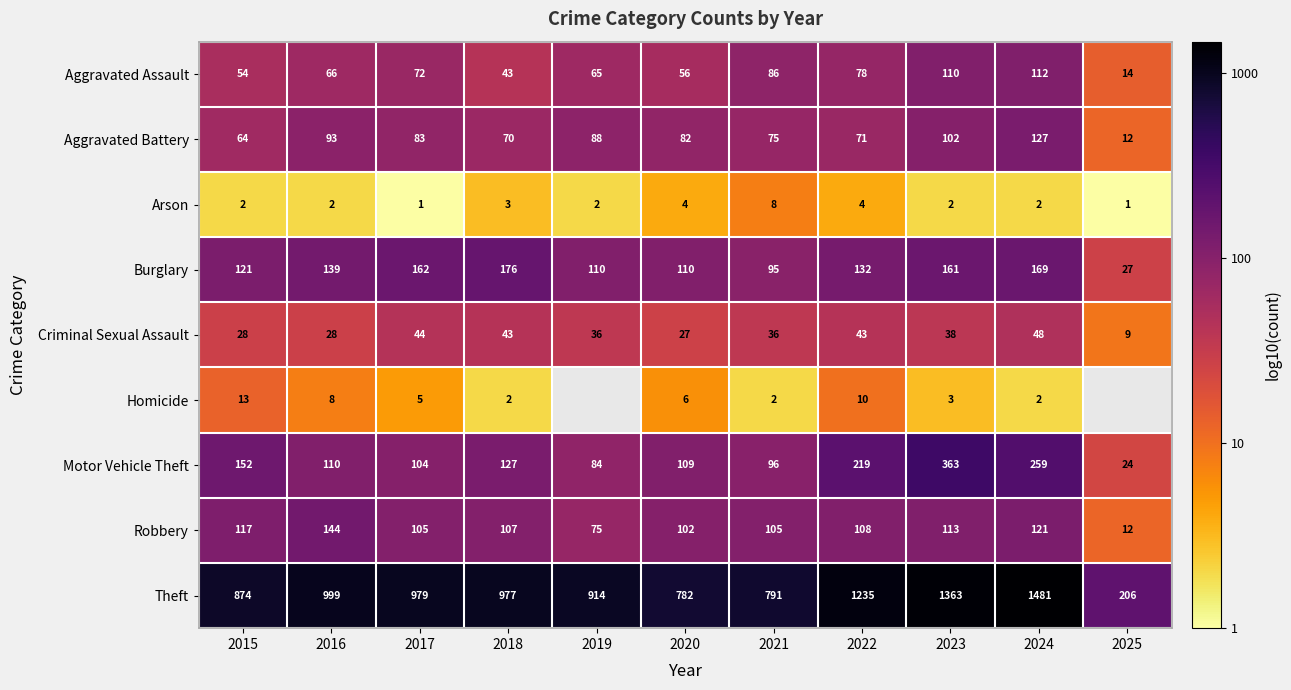

What is the spread (max minus min) of values at 2020?

778.0